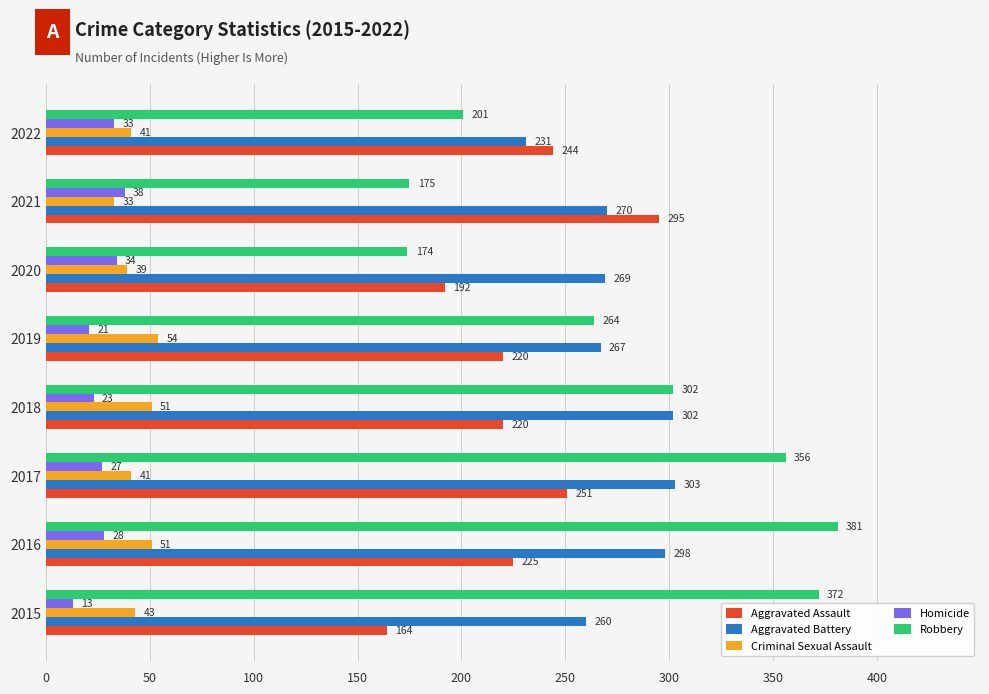

What is the smallest value displayed?

13